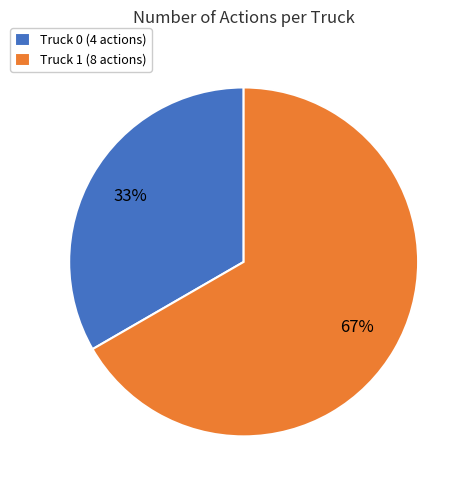

The Truck 1 slice represents 67% of the pie. True or false?

True